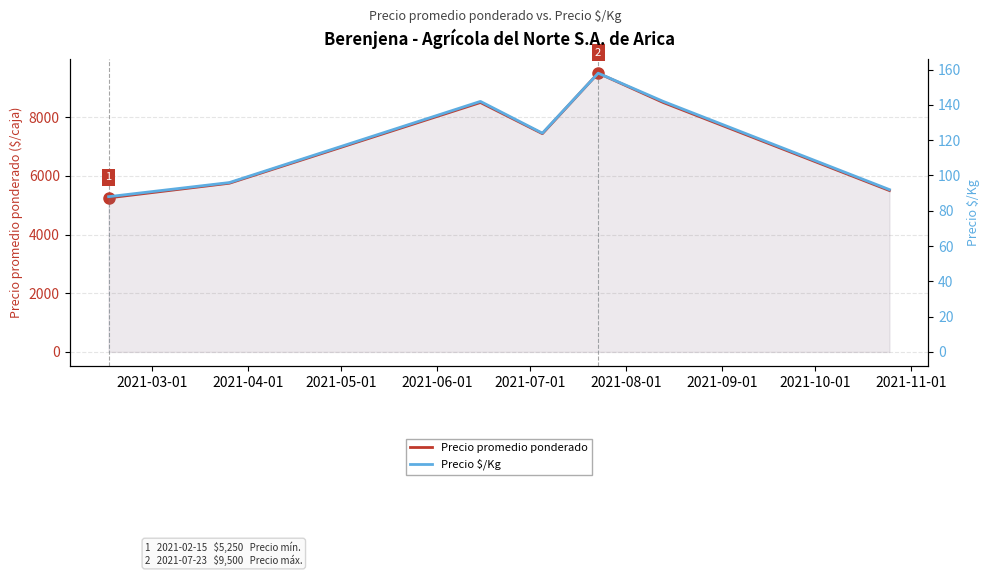

What is the difference between the highest and lowest values at 2021-06-01?

7314